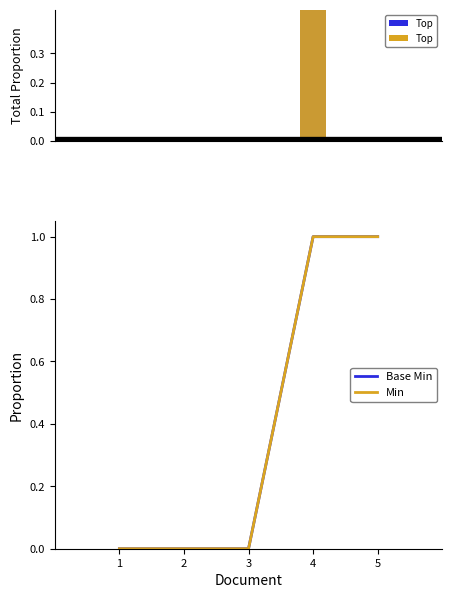

The Top series shows 0 at 3. True or false?

True